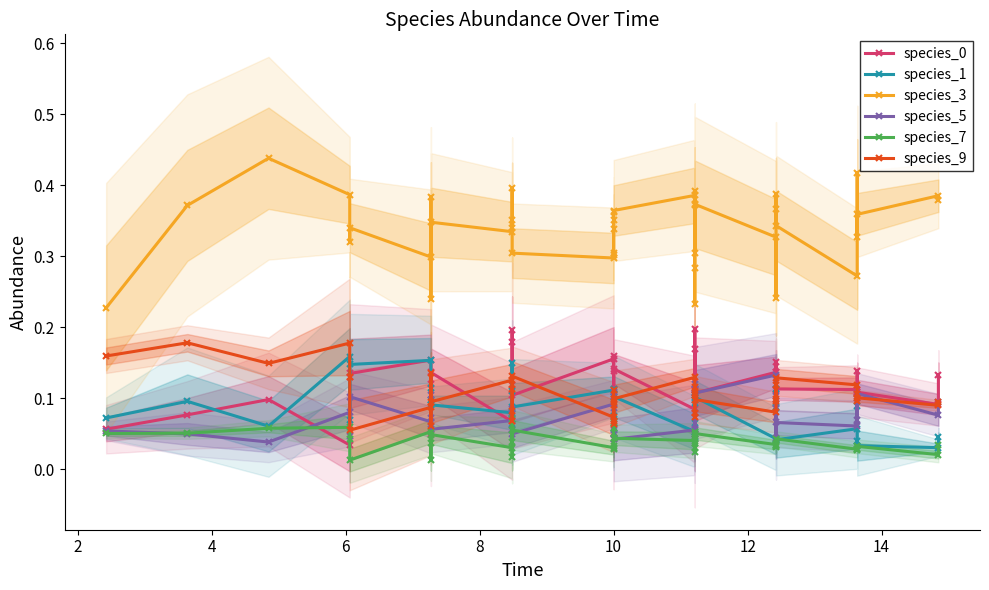

Count the species_3 values in the range 0 to 1.

40